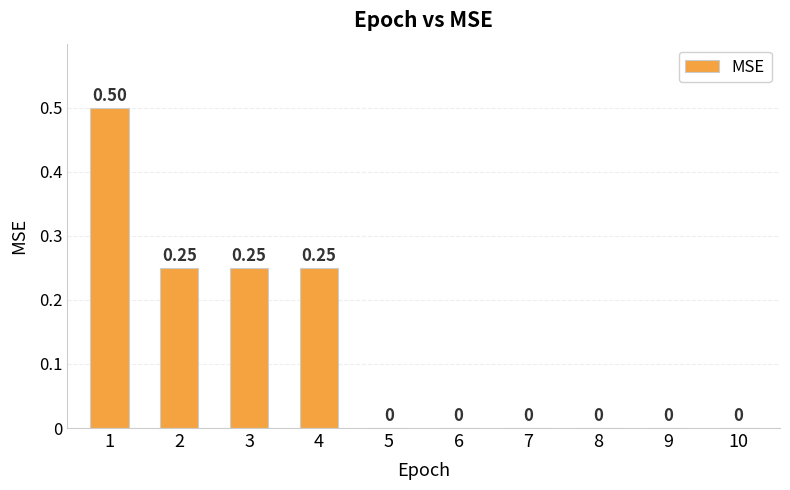

Which has a higher value, 4 or 7?

4